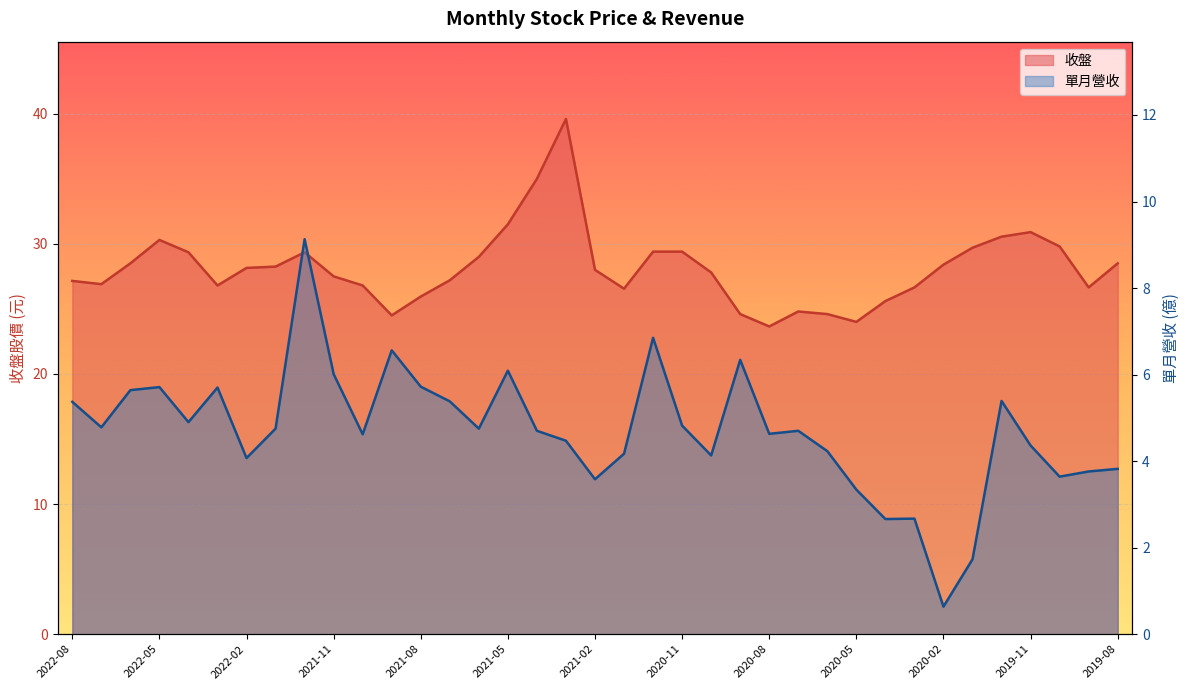

What position from the left is 2020-11?

22